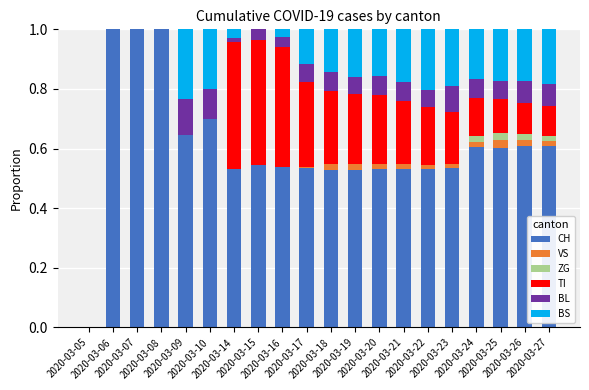

What is the maximum value for CH?

1.0